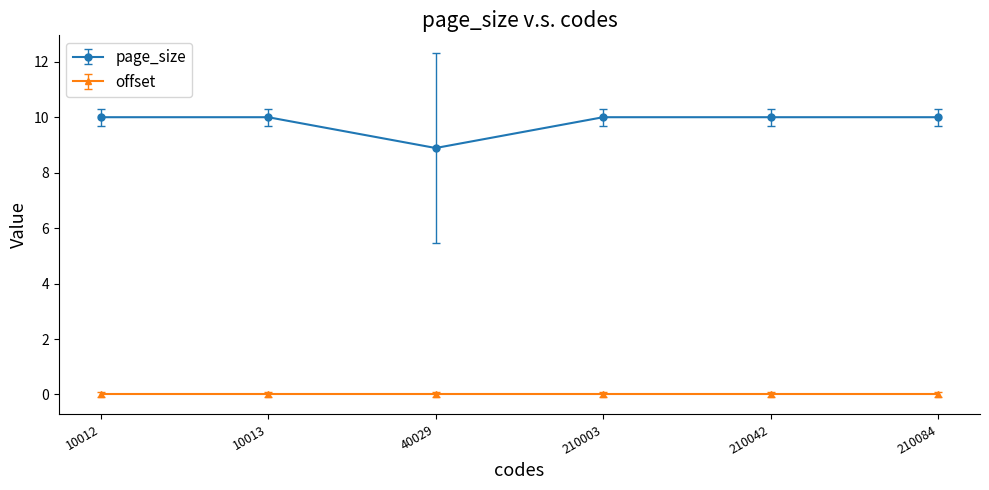

What is the maximum value for page_size?

10.0